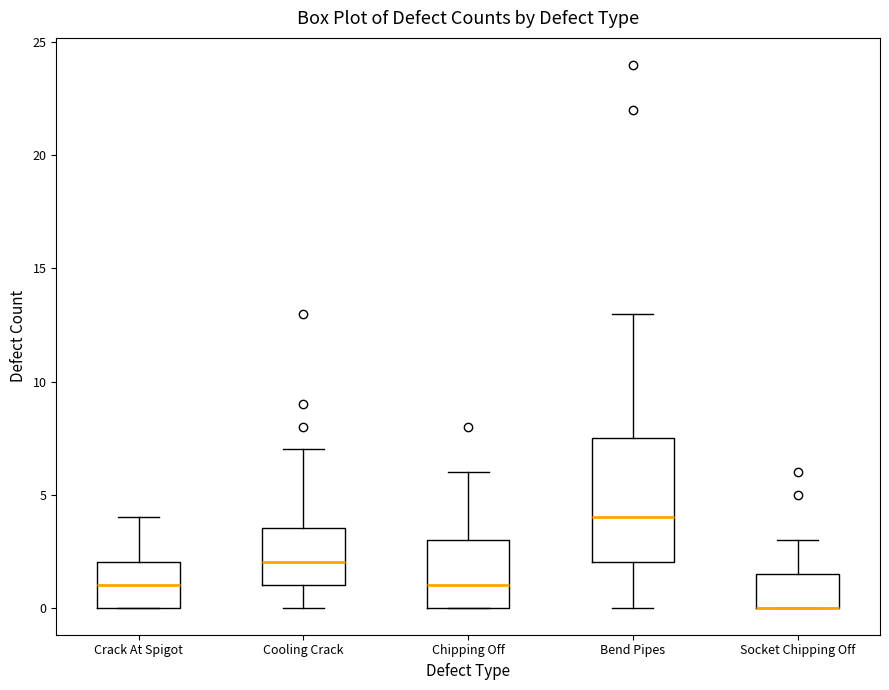

Reading left to right, read every box against the y-axis: the position of its median line, the range the box covers, and the ends of its whiskers. The values are not printed on the chart, so give them approximately, as read against the axis.

Crack At Spigot: median 1.0, box 0.0 to 2.0, whiskers 0.0 to 4.0
Cooling Crack: median 2.0, box 1.0 to 3.5, whiskers 0.0 to 7.0
Chipping Off: median 1.0, box 0.0 to 3.0, whiskers 0.0 to 6.0
Bend Pipes: median 4.0, box 2.0 to 7.5, whiskers 0.0 to 13.0
Socket Chipping Off: median 0.0 (drawn on the box's lower edge), box 0.0 to 1.5, whiskers 0.0 to 3.0